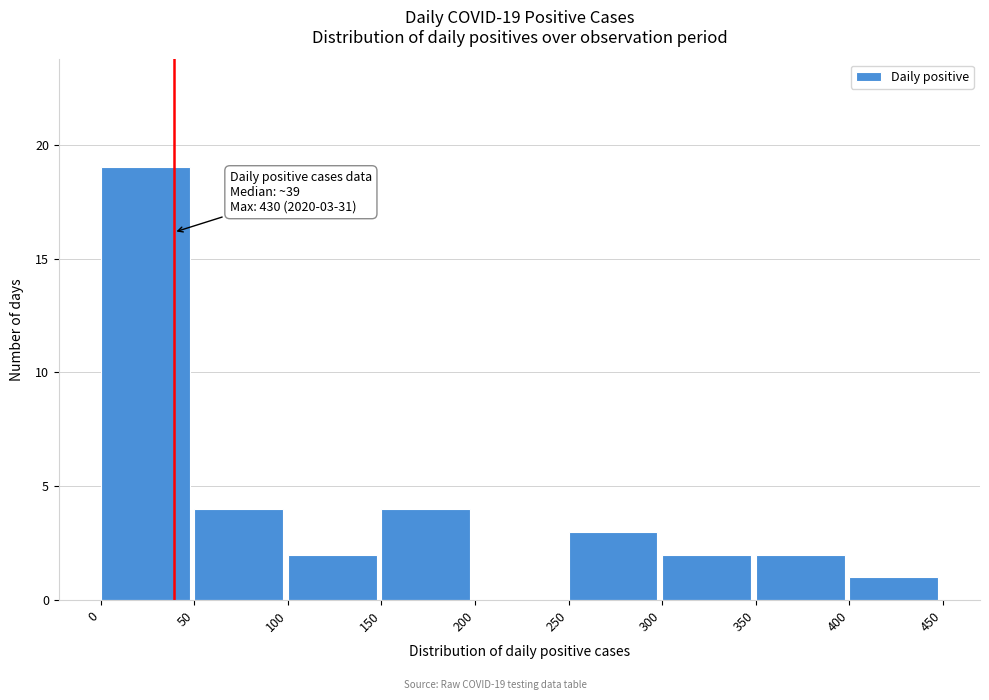

Which range on the x-axis has the tallest bar?

0 to 50